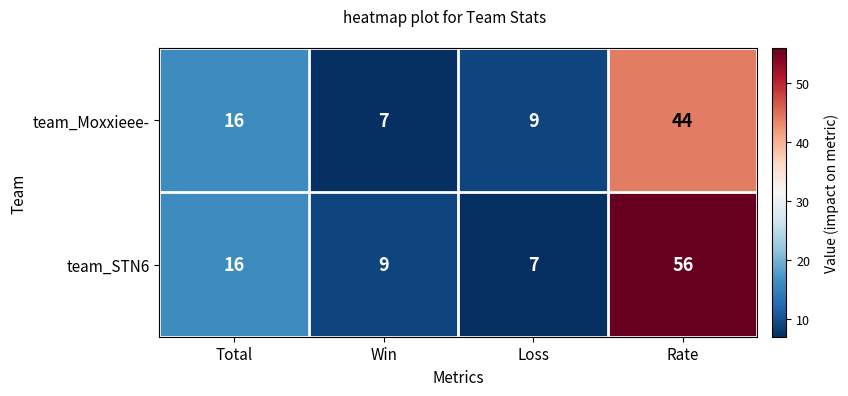

How many distinct data groups are displayed?

2